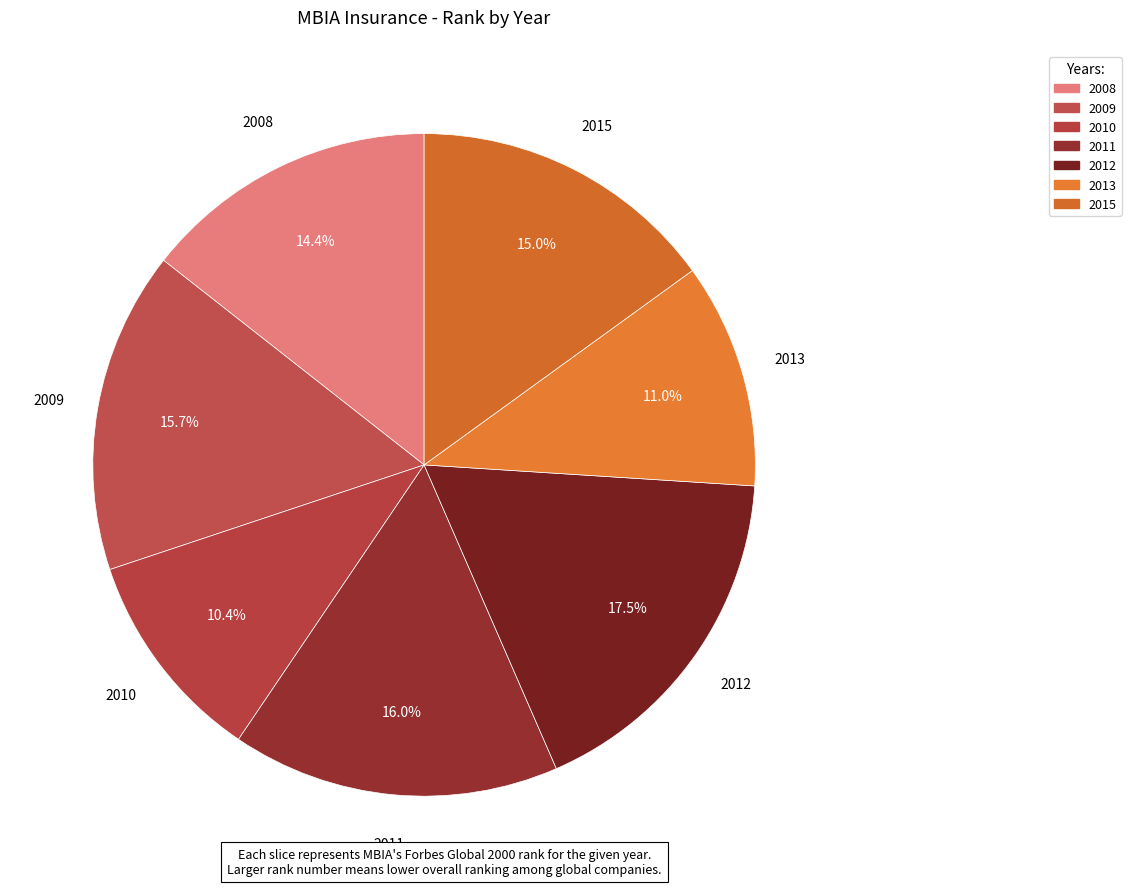

How many segments does this pie chart have?

7